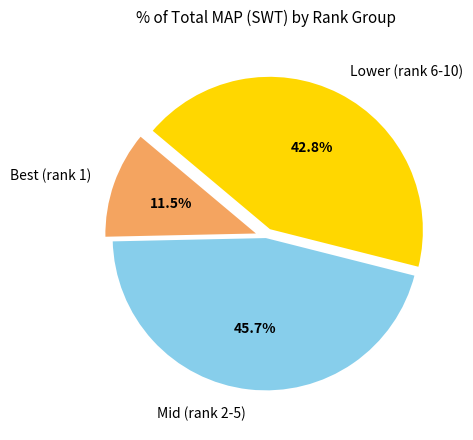

Which has a higher value, Best (rank 1) or Lower (rank 6-10)?

Lower (rank 6-10)